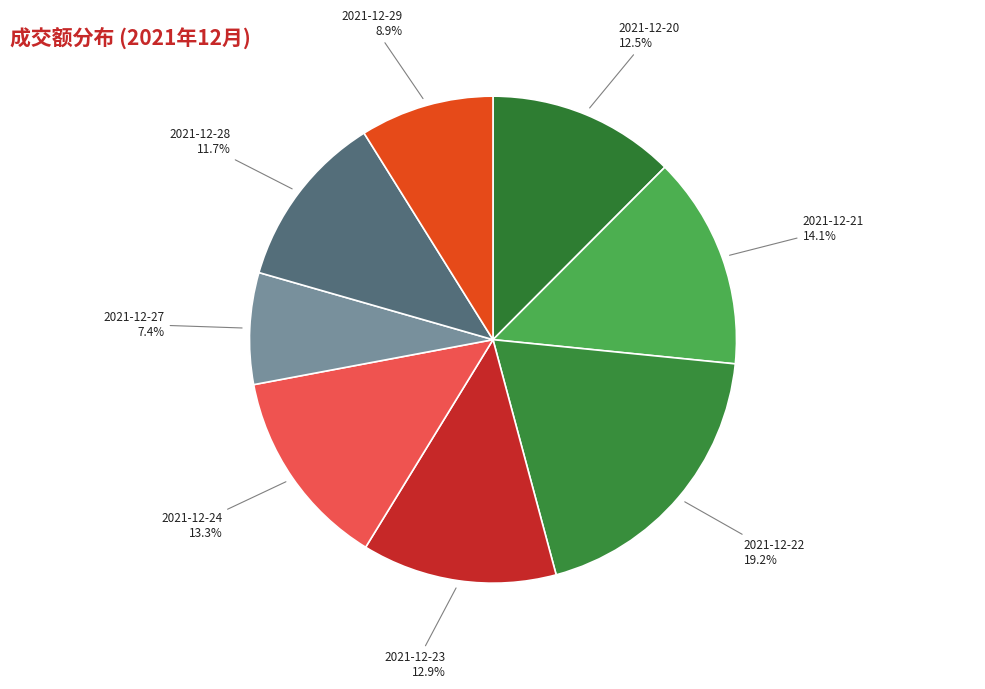

What is the total percentage of 2021-12-23 and 2021-12-28?

24.6%